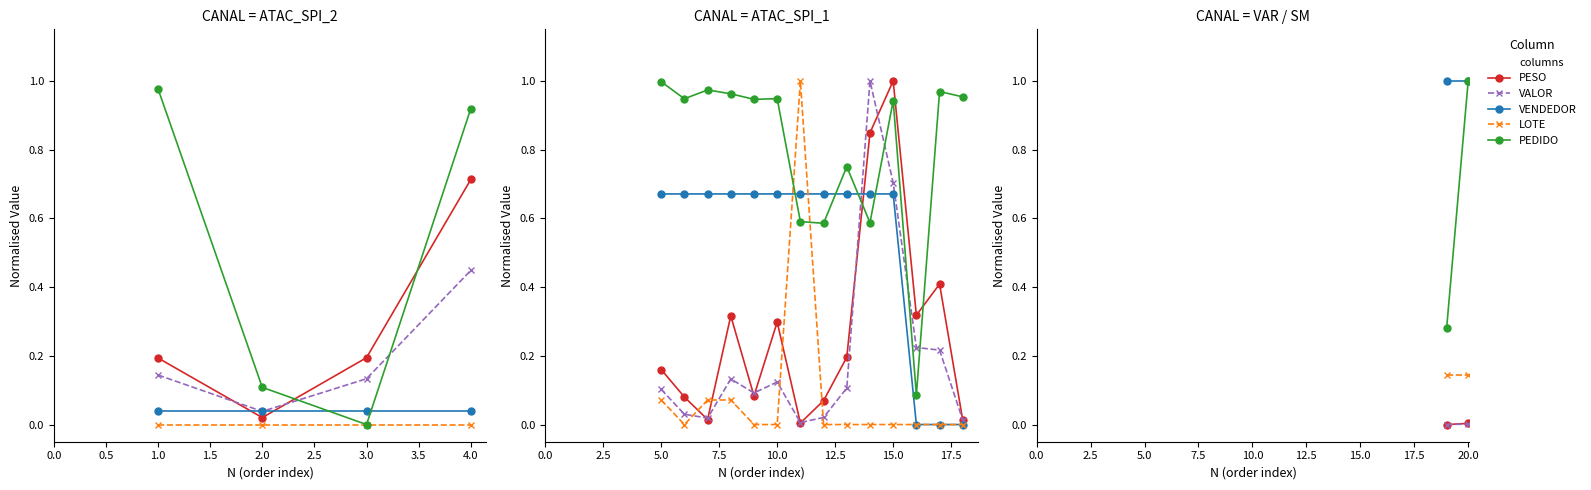

Is it true that PEDIDO equals 1.6 at 20.0?

False